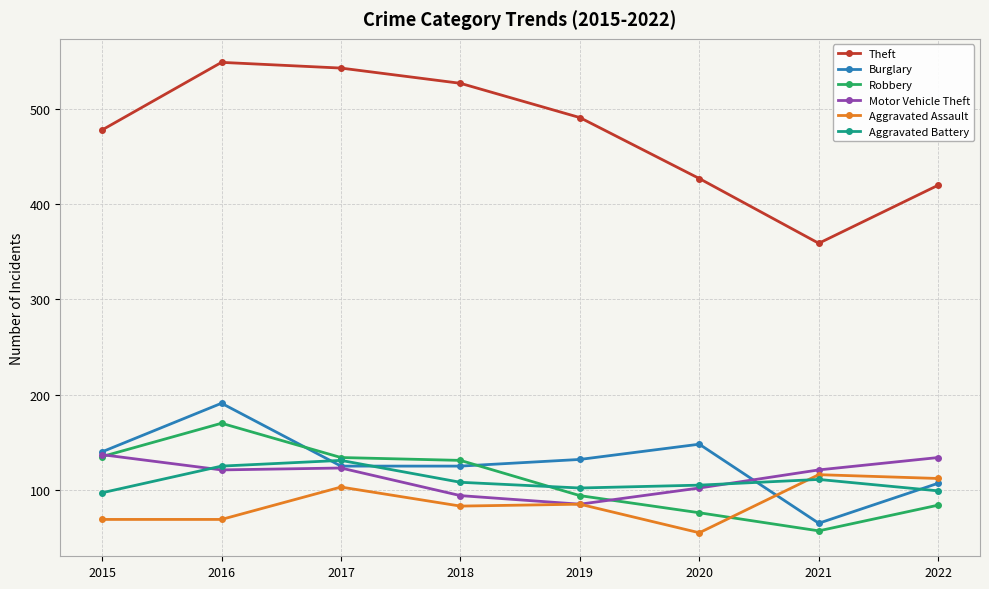

What is the approximate value of Aggravated Battery at 2016, to the nearest 5?

125